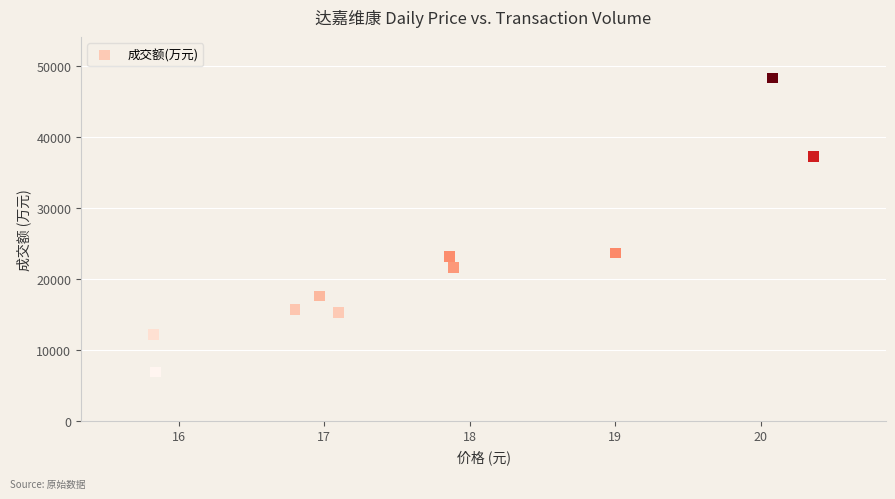

What is the average Y value?

22151